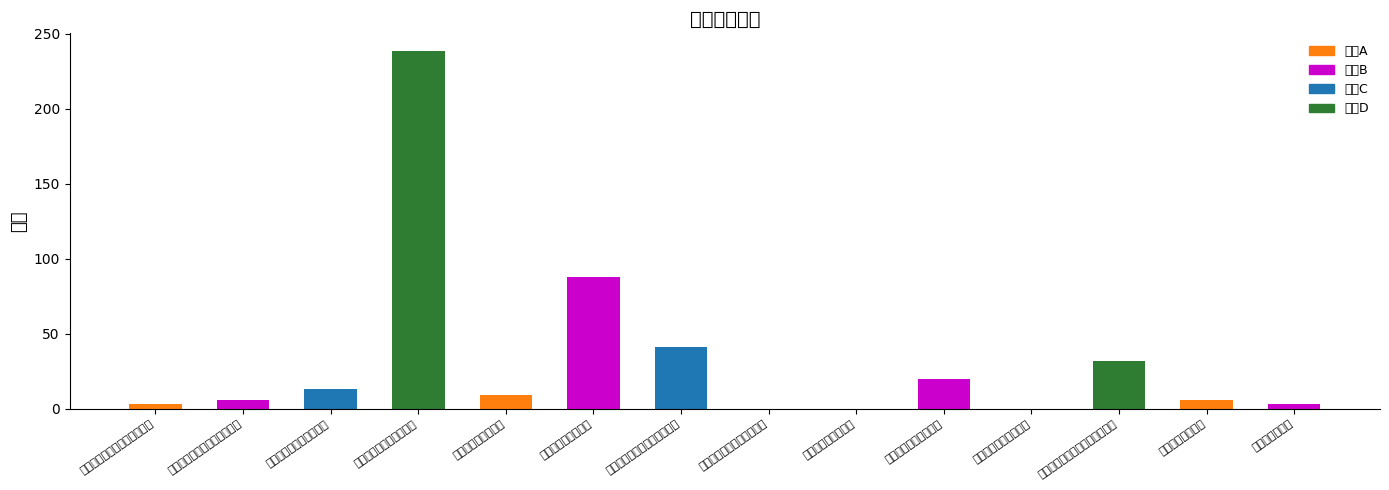

How many bars are there in total?

14